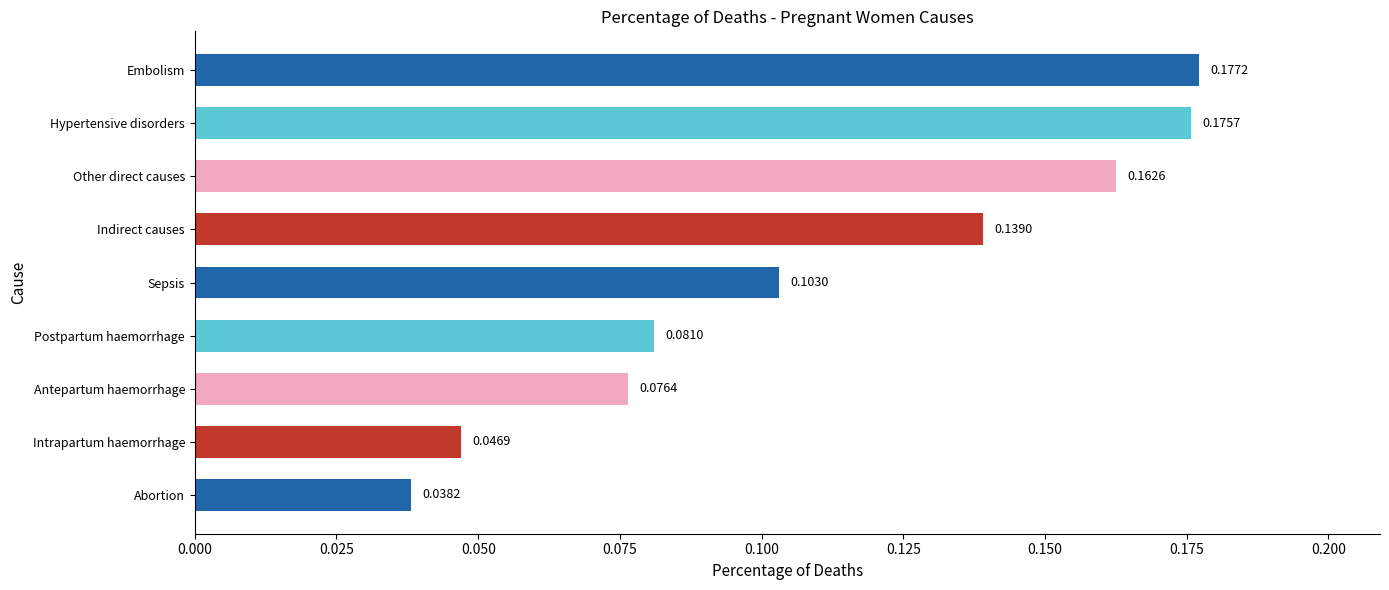

What is the change in value from Intrapartum haemorrhage to Indirect causes?

+0.1